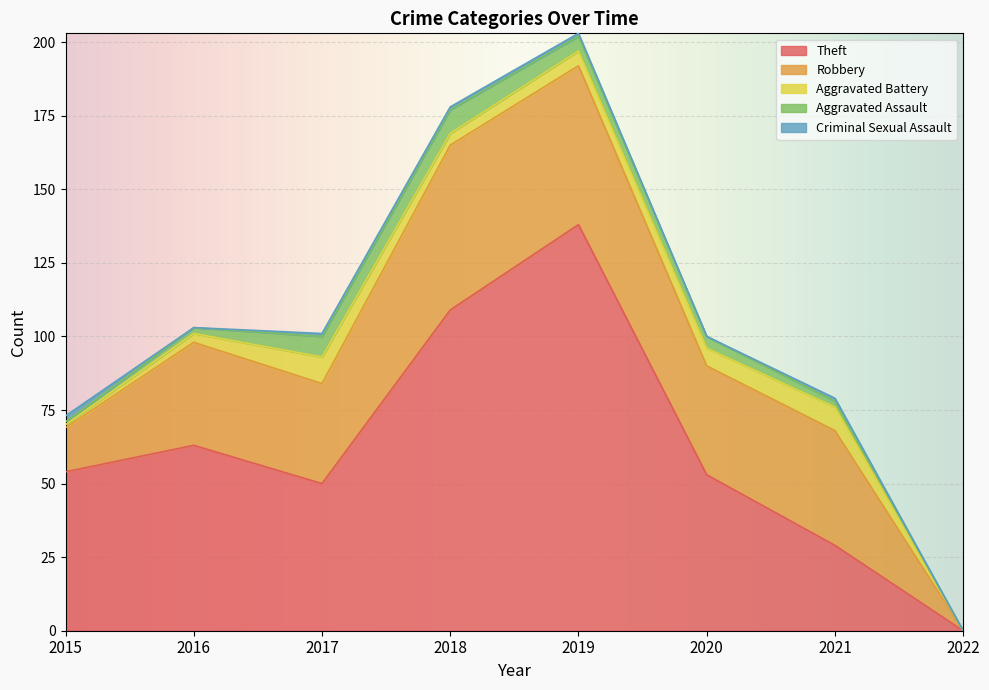

The value of Aggravated Assault at 2016 is 2. True or false?

True